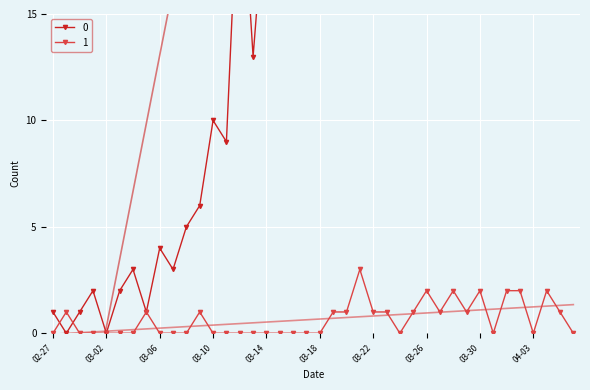

What are all the series names shown in the legend?

0, 1